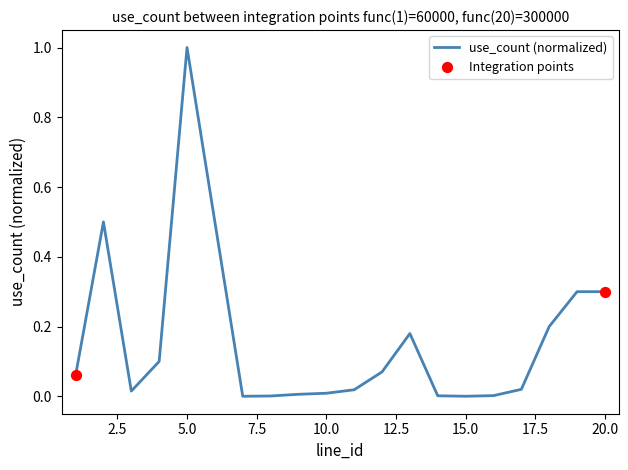

What is the greatest value displayed?

1.0